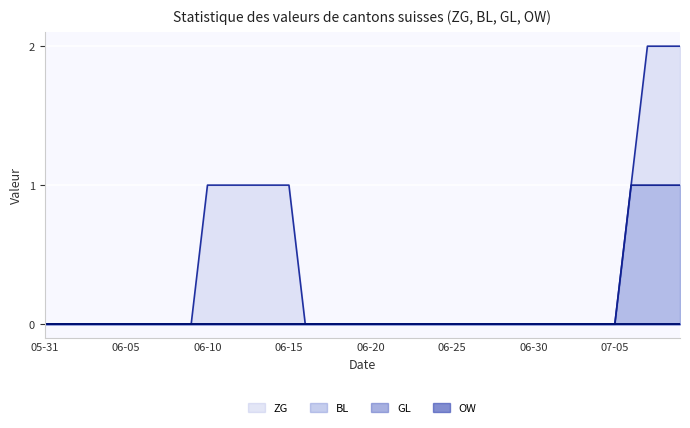

How many lines are shown in the chart?

4